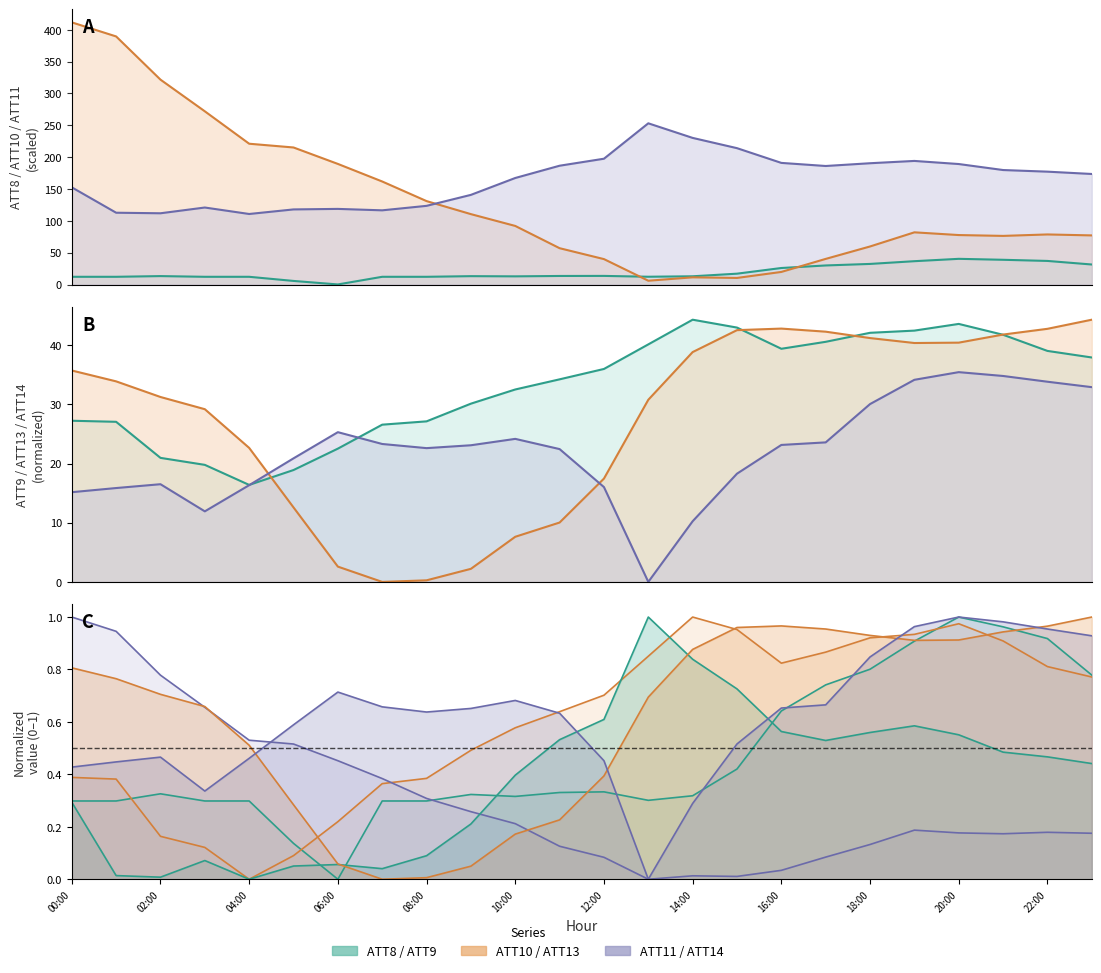

The ATT10 series shows 0.8 at 5. True or false?

False